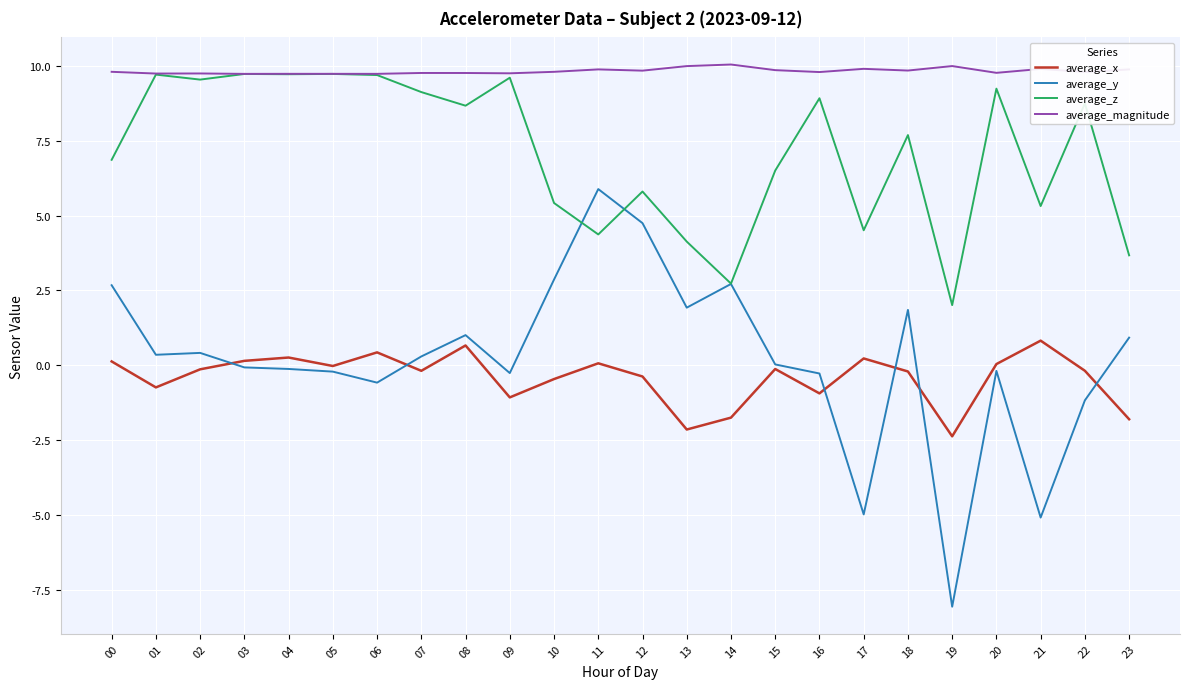

Is it true that average_z equals 9.1 at 07?

True